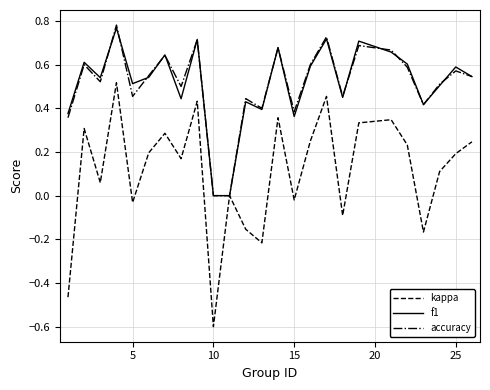

Which series has the largest range (max minus min)?

kappa